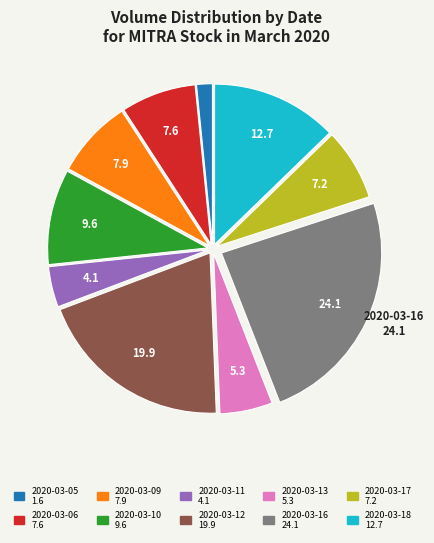

Is there any slice that represents more than half of the pie?

No